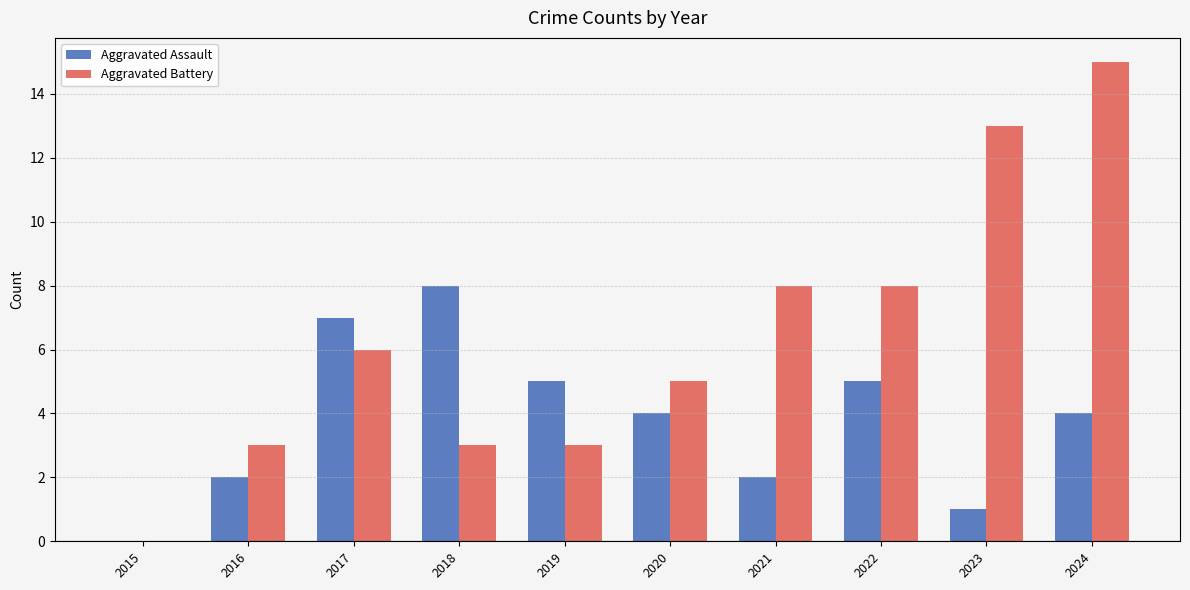

What is the sum of the Aggravated Battery values at 2017 and 2021?

14